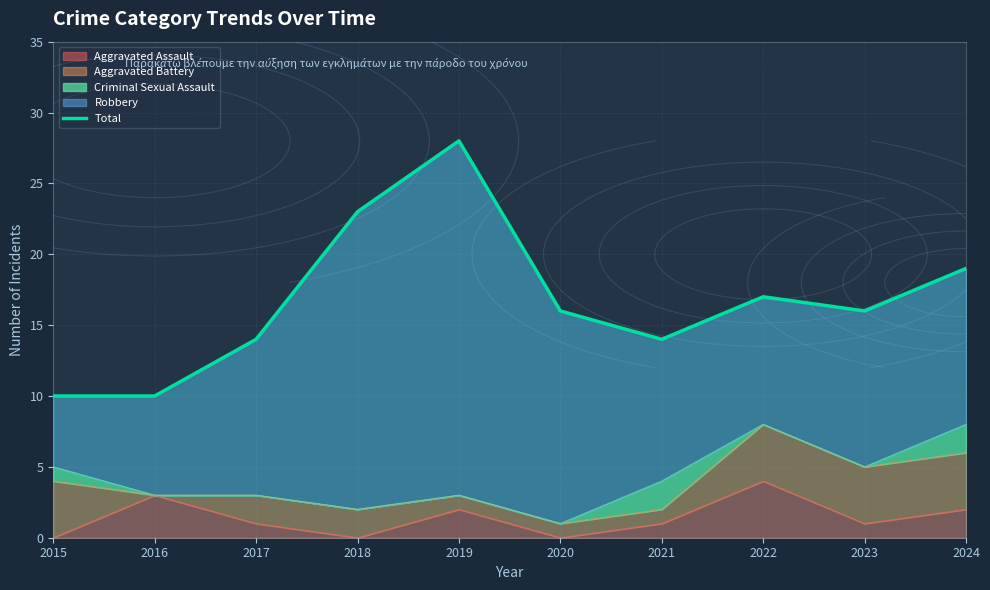

What is the ratio of the value at 2024 to the value at 2020?

1.2